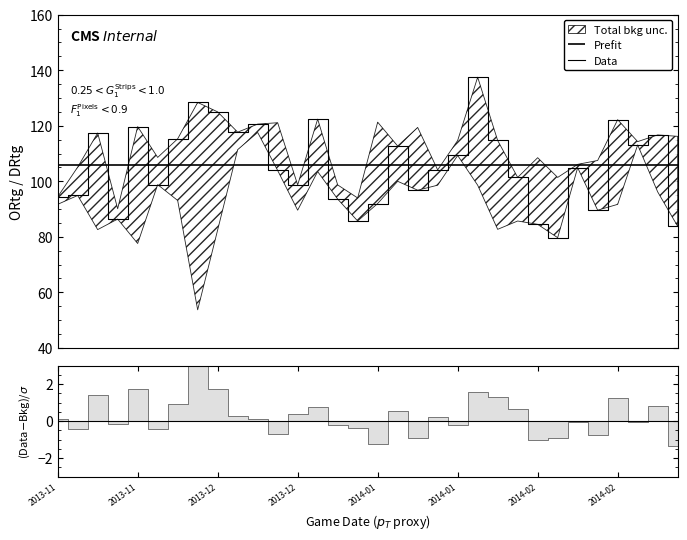

How many interior local valleys (lower than both neighbors) does the data have?

9